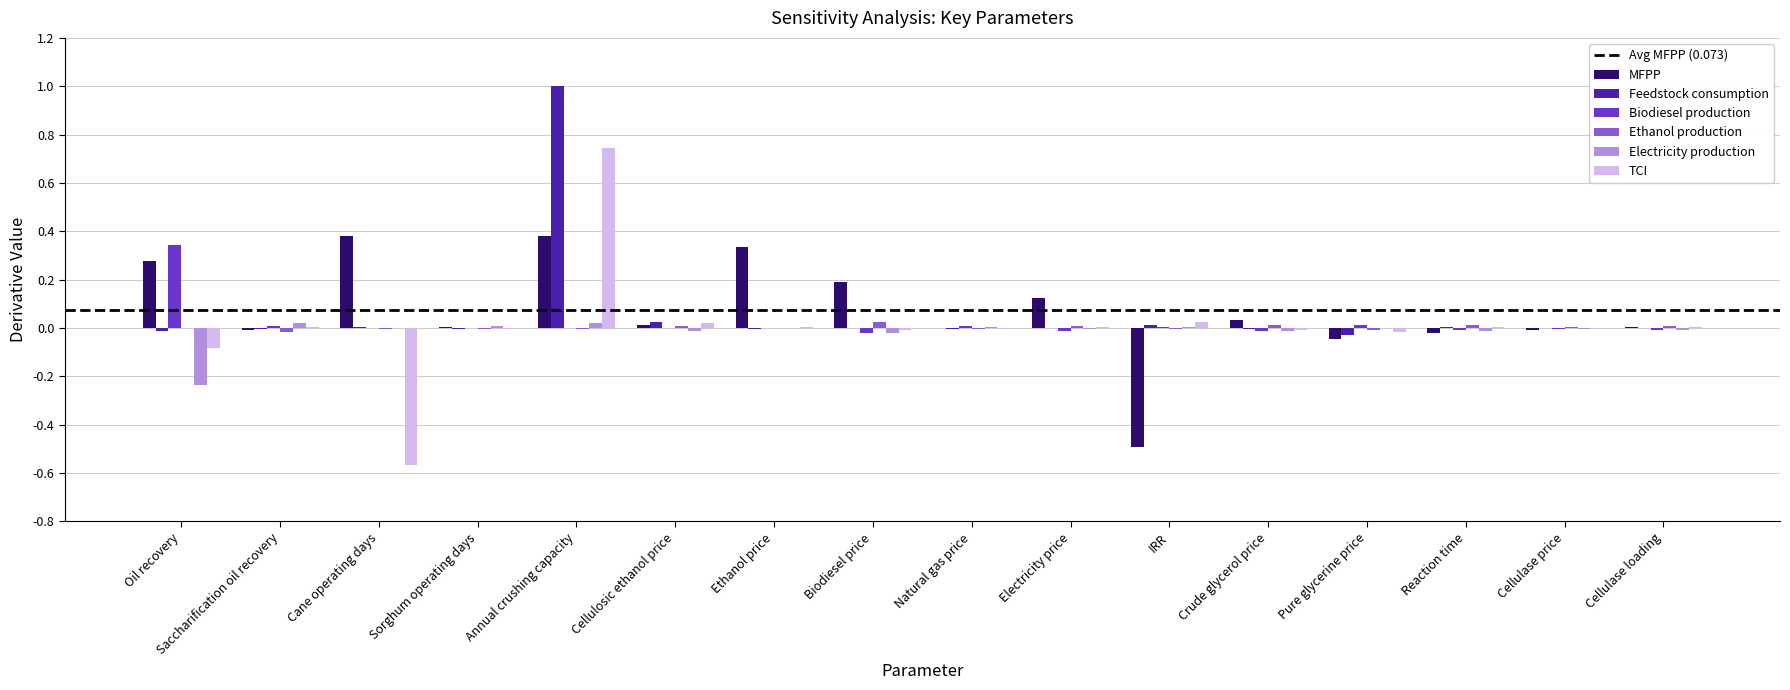

True or false: Biodiesel production has a value of 0.2 at Oil recovery.

False